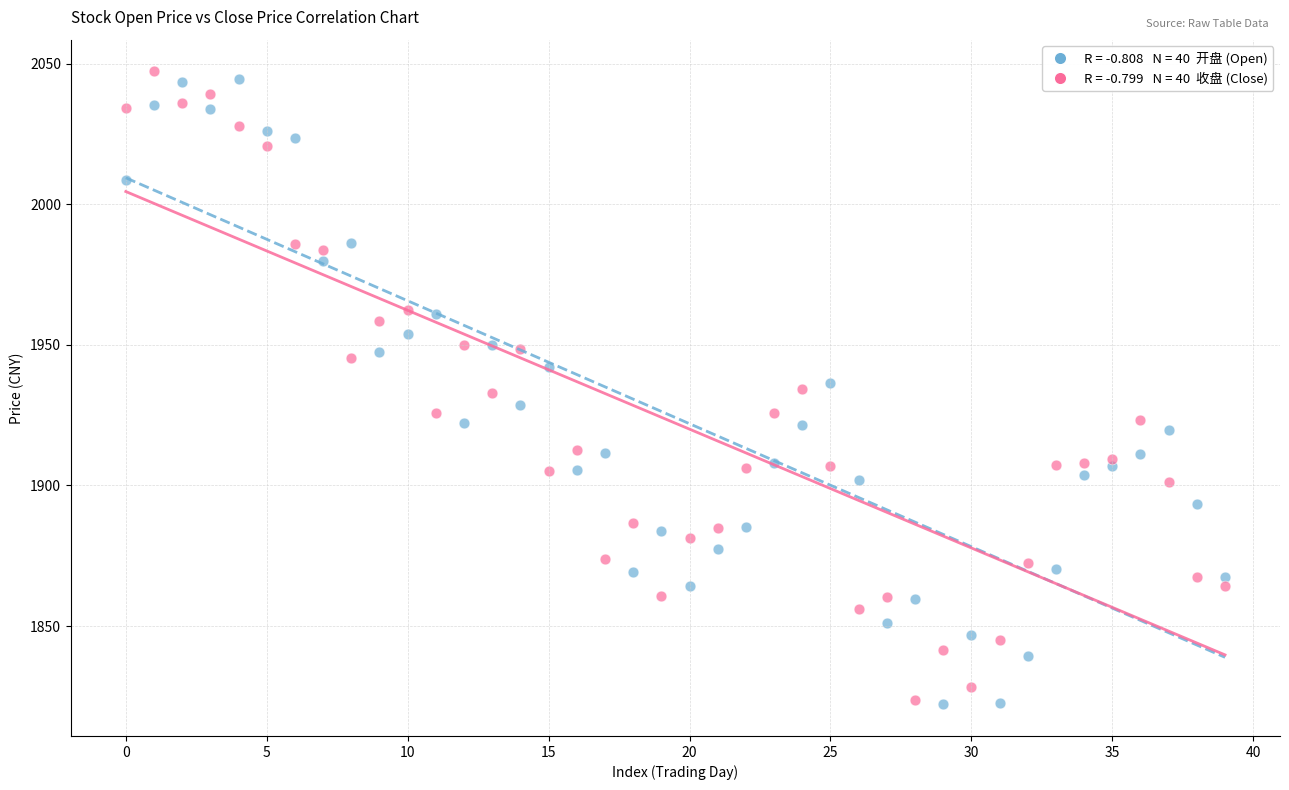

Across all data points, what is the range of Y values (max minus min)?

225.2